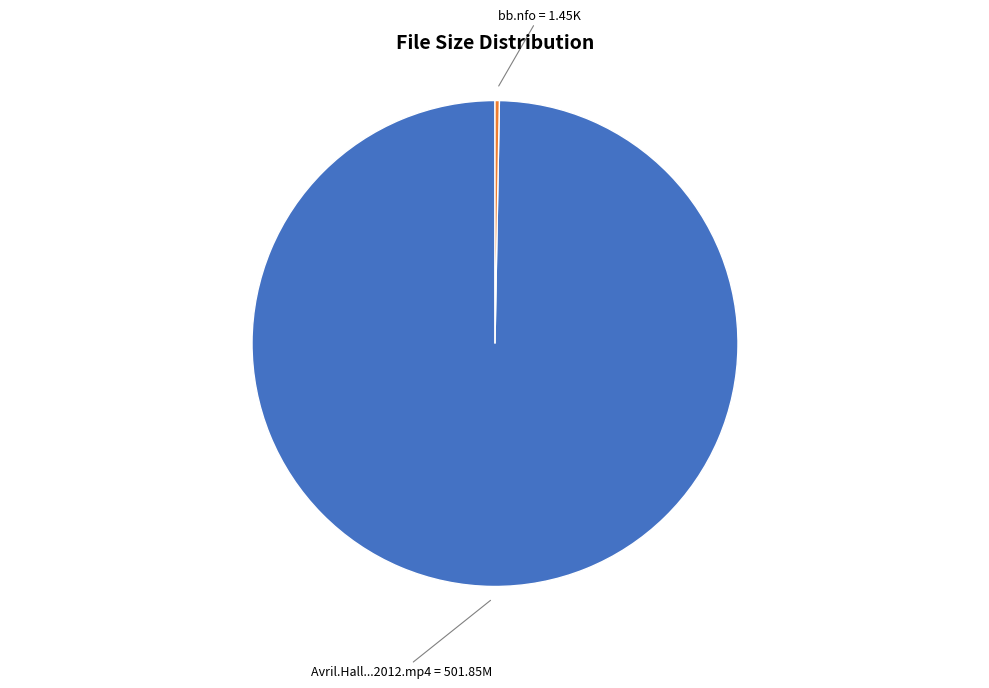

Does Avril.Hall...2012.mp4 = 501.85M account for over 50% of the chart?

Yes